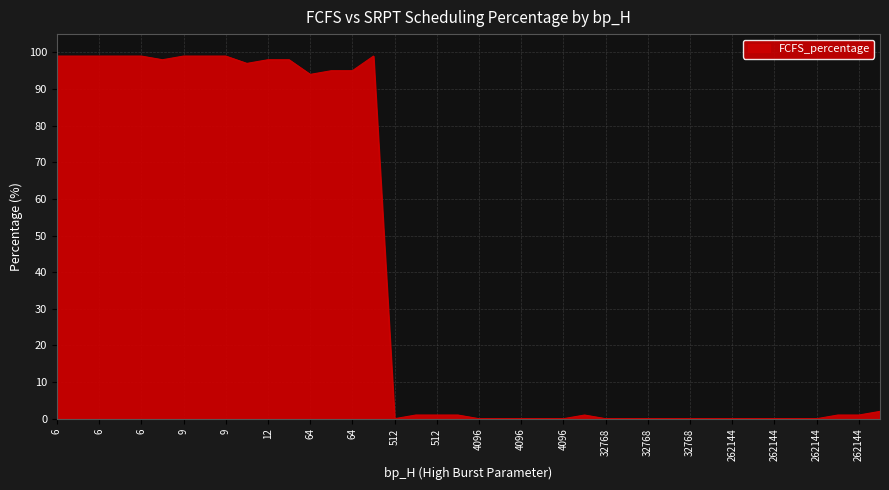

What is the difference between the maximum and minimum values?

99